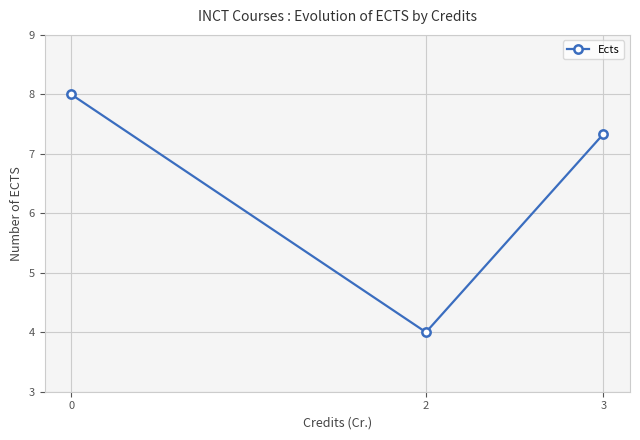

What is the change in value from 0 to 3?

-0.7